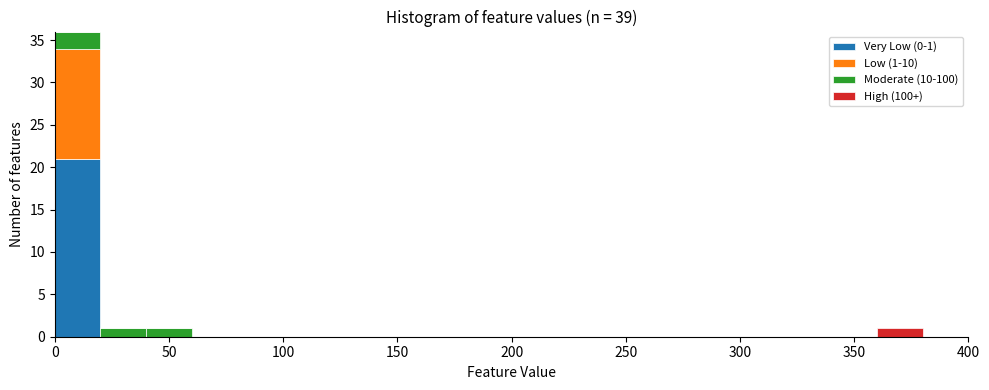

Which range on the x-axis has the tallest stacked bar (by total height)?

0 to 20